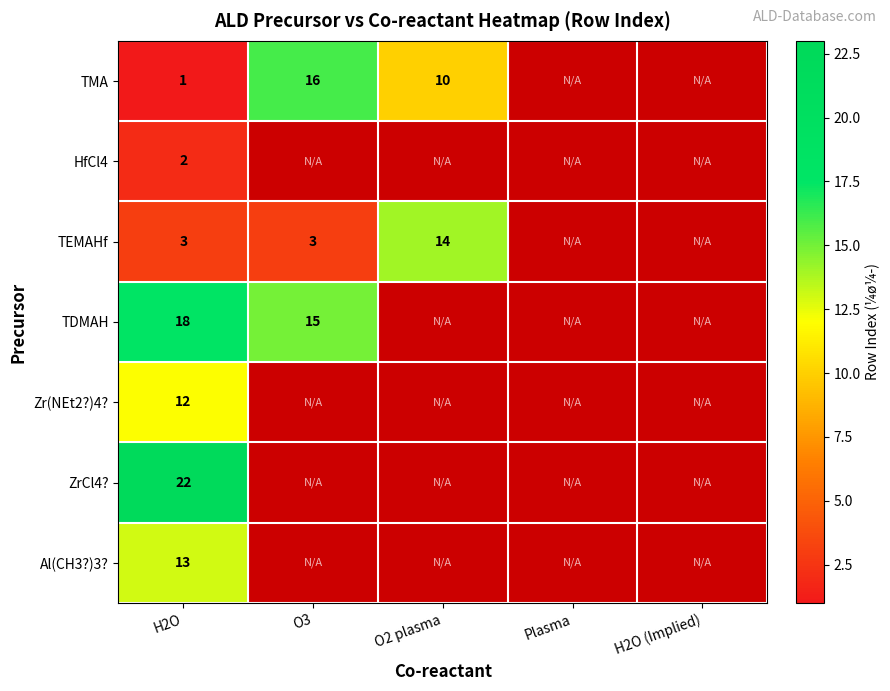

The TMA series shows 22 at O3. True or false?

False